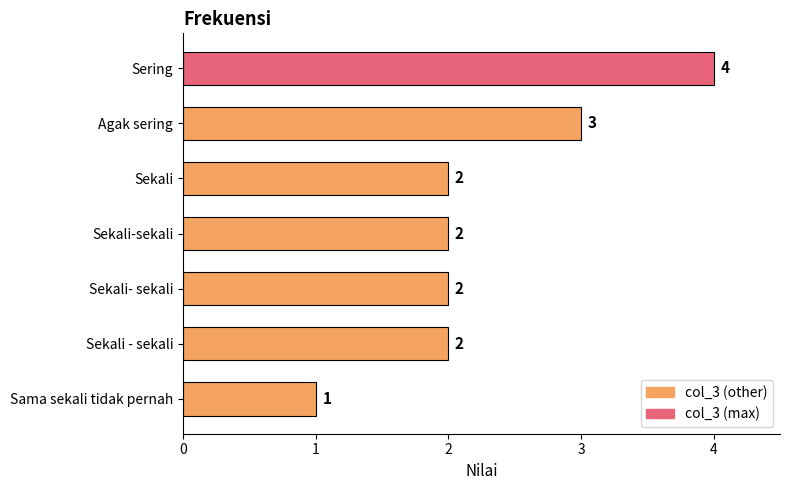

The value at Agak sering is 1. True or false?

False